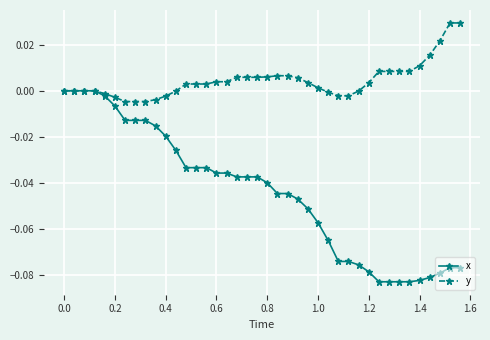

How many categories are shown in the chart?

40